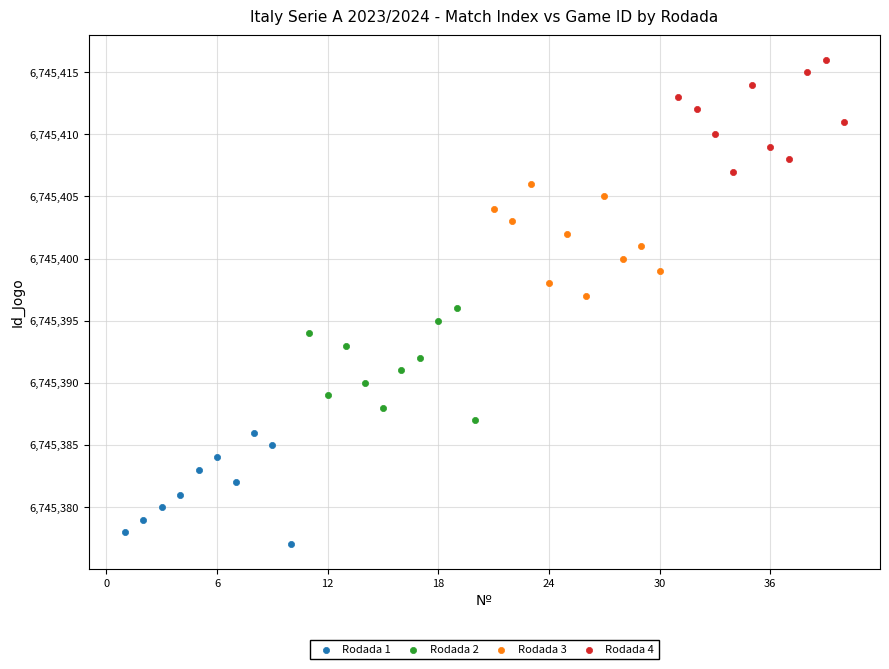

Which series reaches the minimum Y coordinate?

Rodada 1